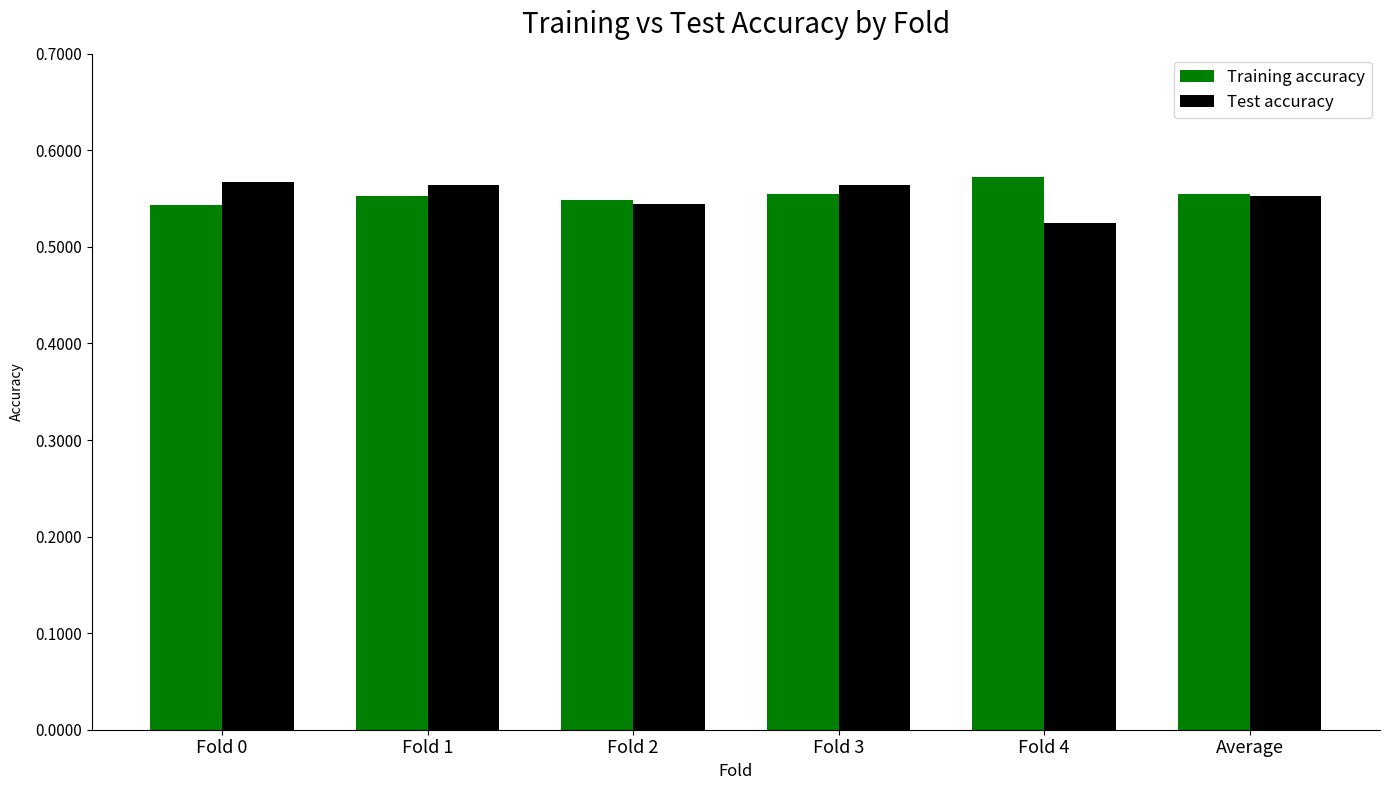

The Training accuracy series shows 0.9 at Fold 0. True or false?

False